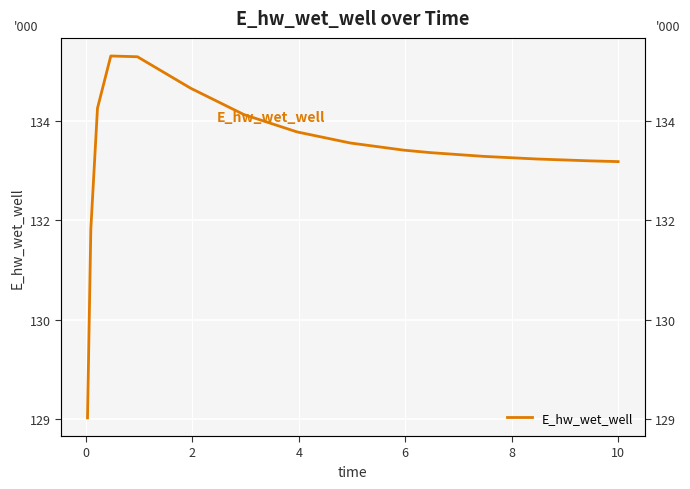

What is the maximum value shown in the chart?

134482.2